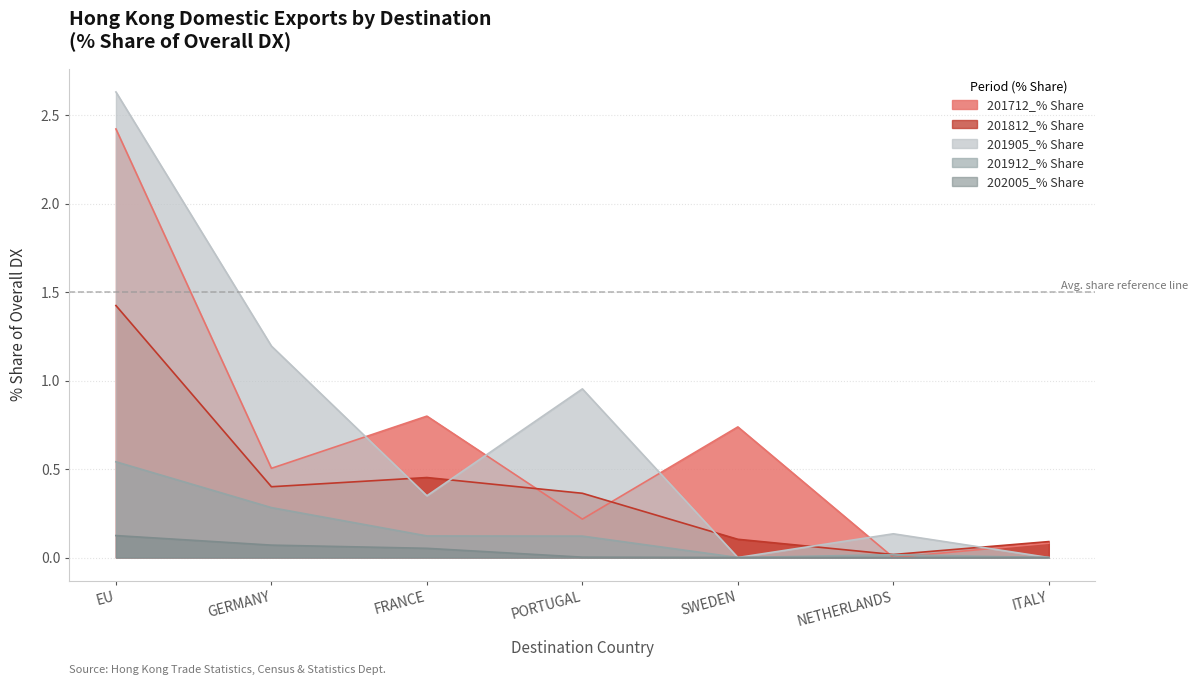

How many lines are shown in the chart?

5